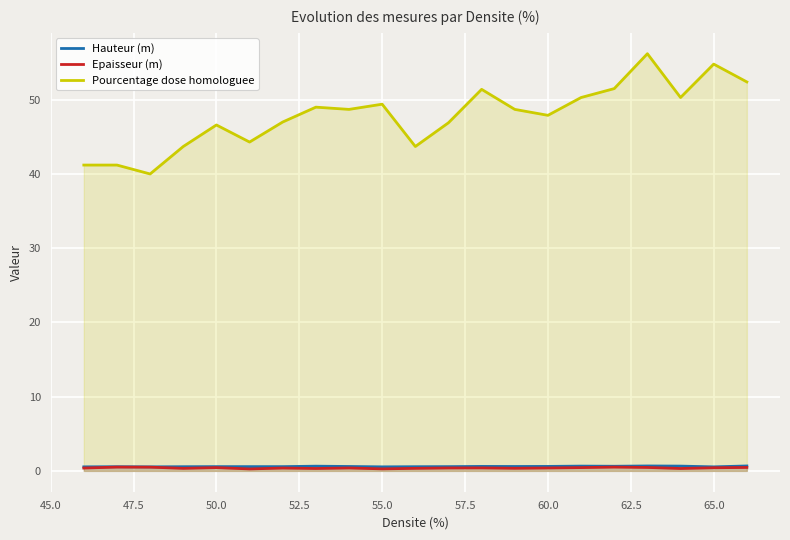

Which series has the largest range (max minus min)?

Pourcentage dose homologuee